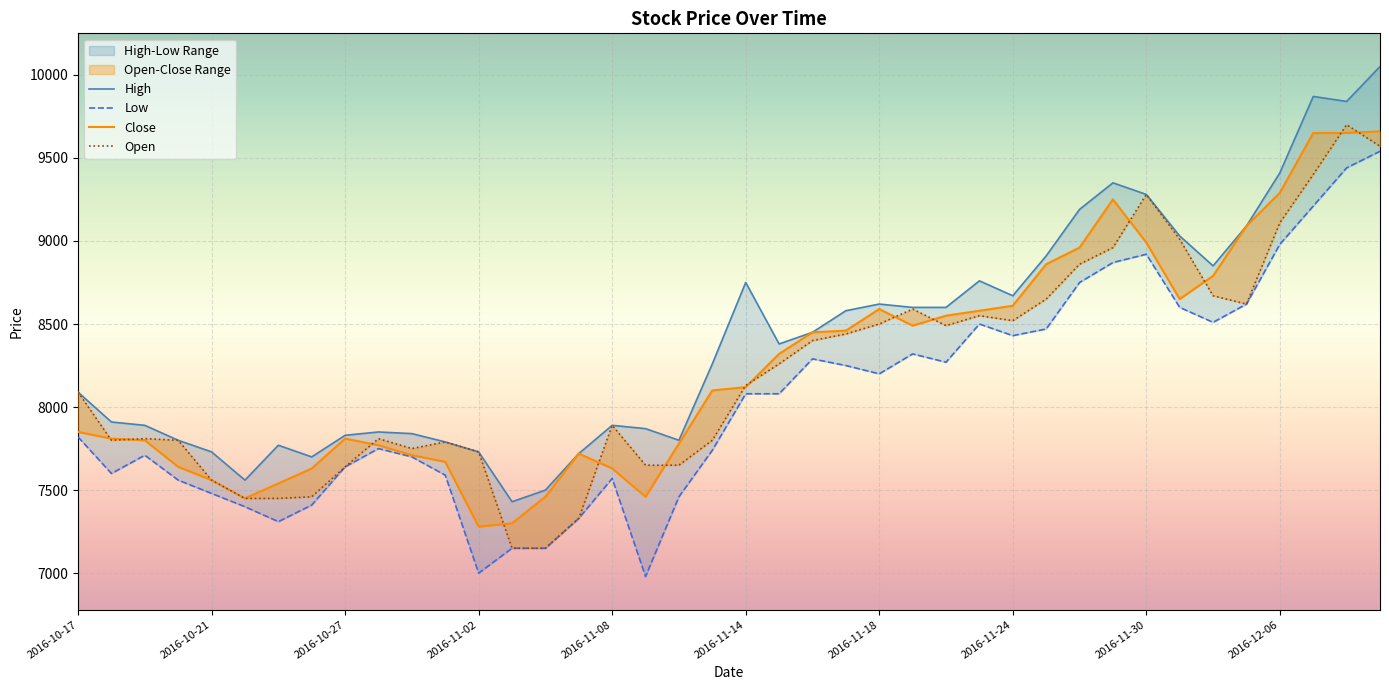

At which category is the sum across all series the highest?

2016-12-09